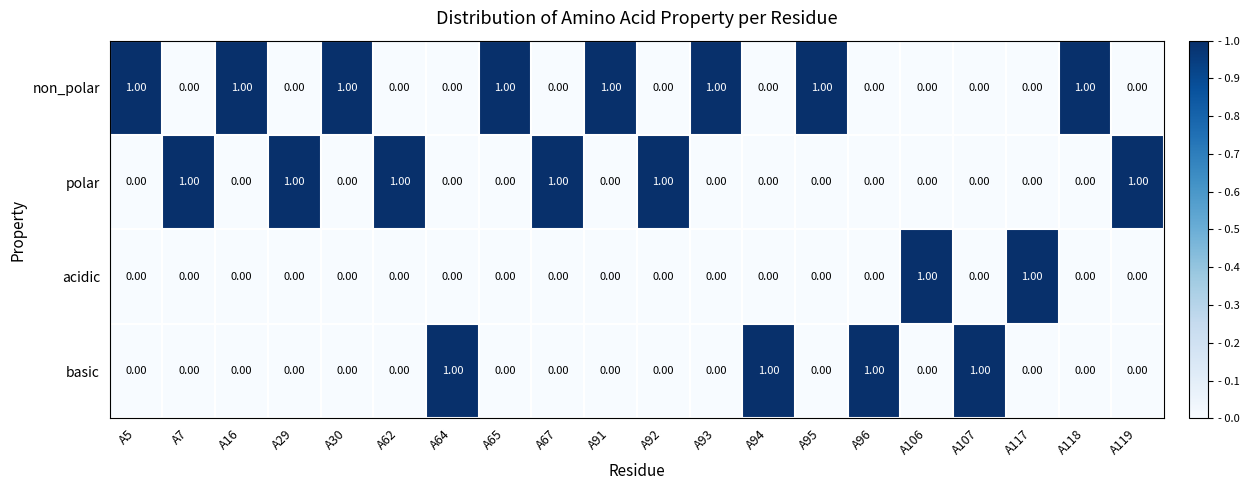

At how many categories does at least one series exceed 0?

20